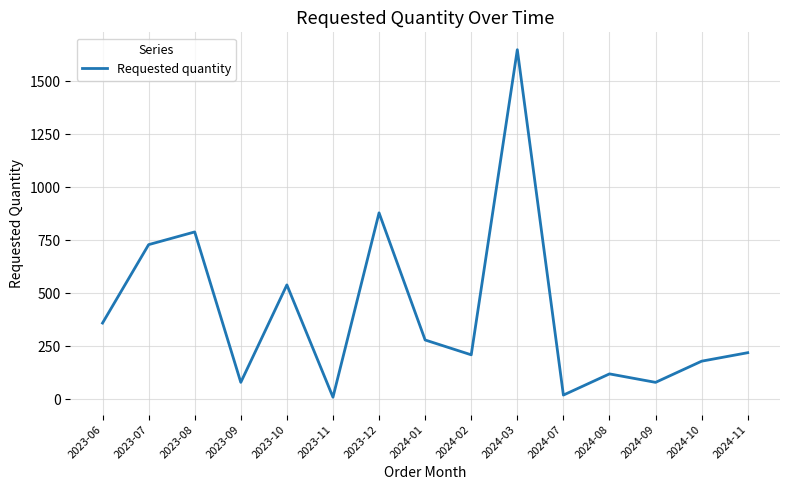

Where is the first local minimum?

2023-09